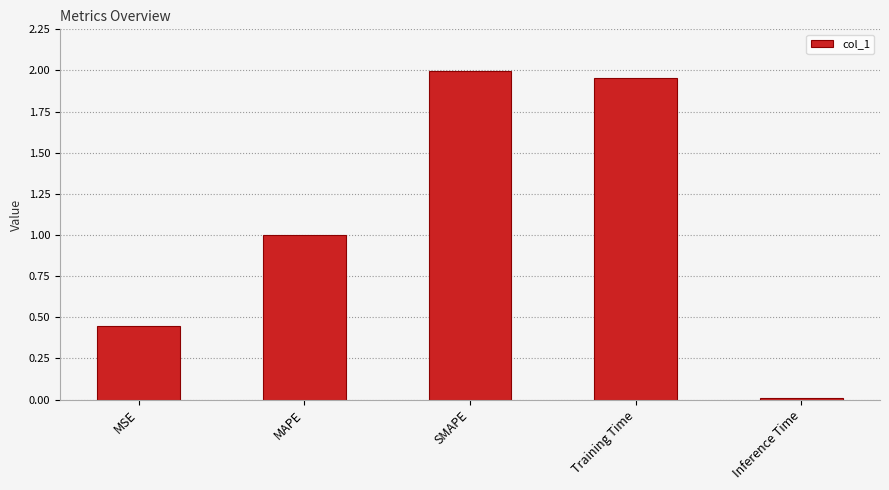

What is the label of the 4th bar from the right?

MAPE